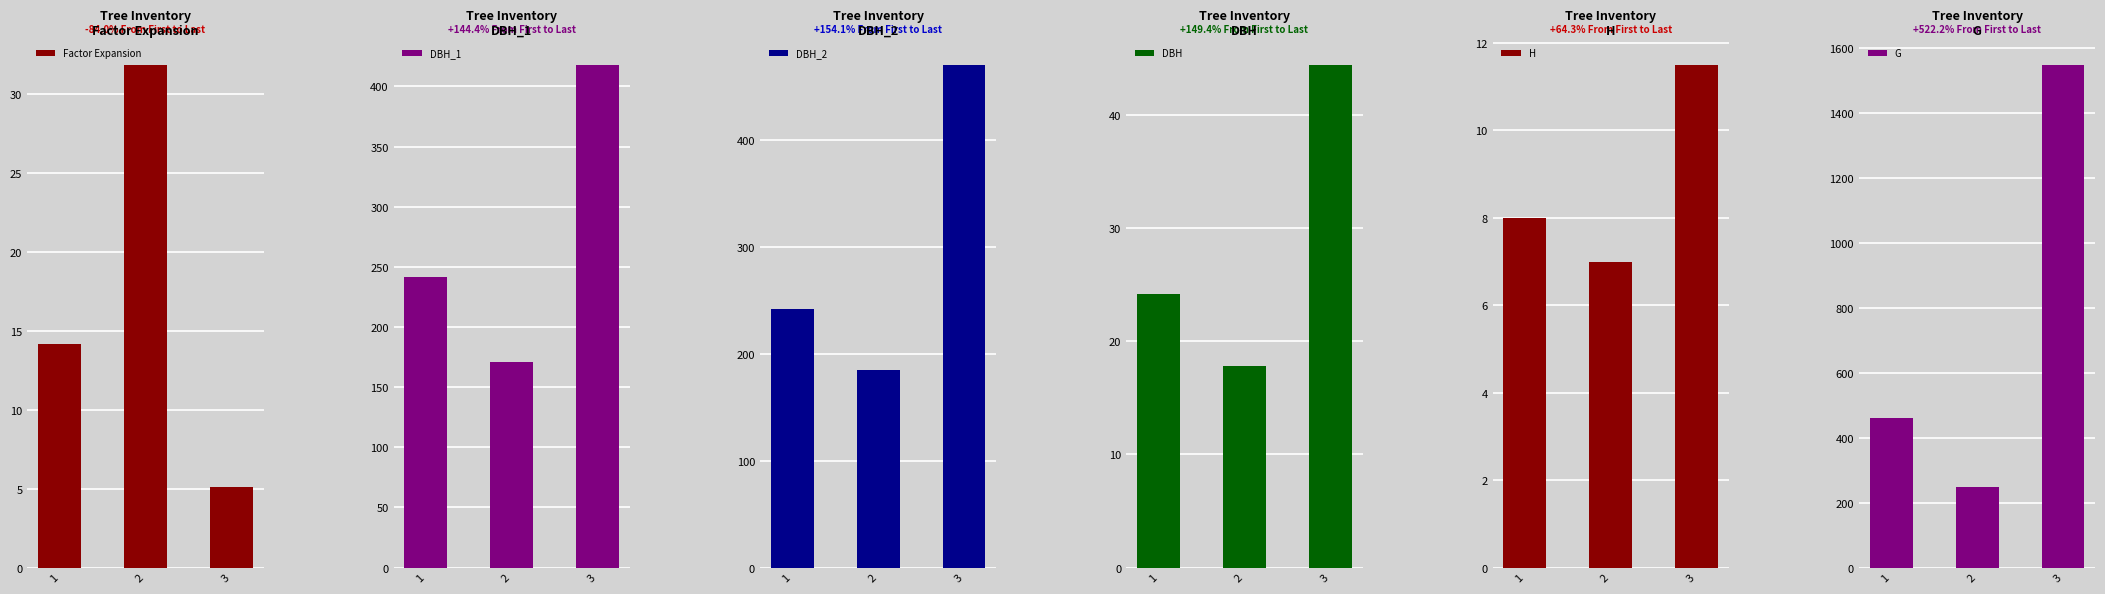

Which series has the largest total across all categories?

G